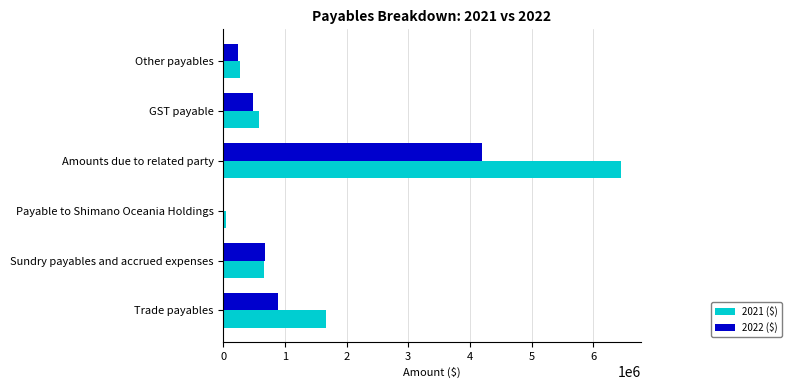

At which label does 2021 ($) reach its peak?

Amounts due to related party